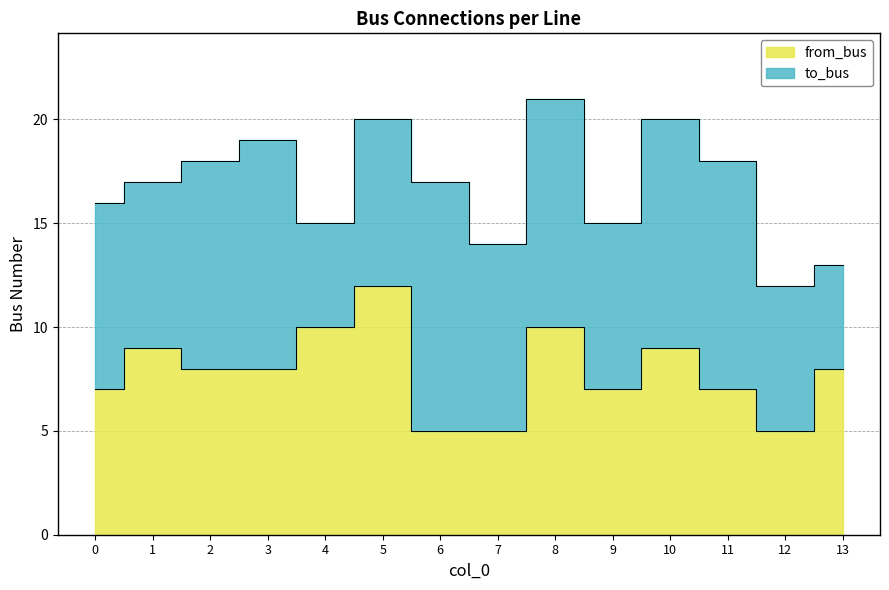

What is the greatest value displayed?

12